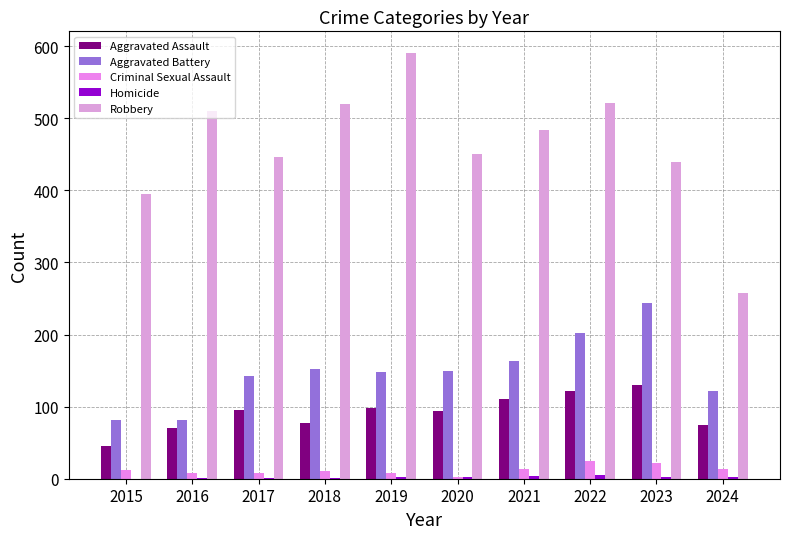

At 2023, list the series in order from largest to smallest.

Robbery, Aggravated Battery, Aggravated Assault, Criminal Sexual Assault, Homicide